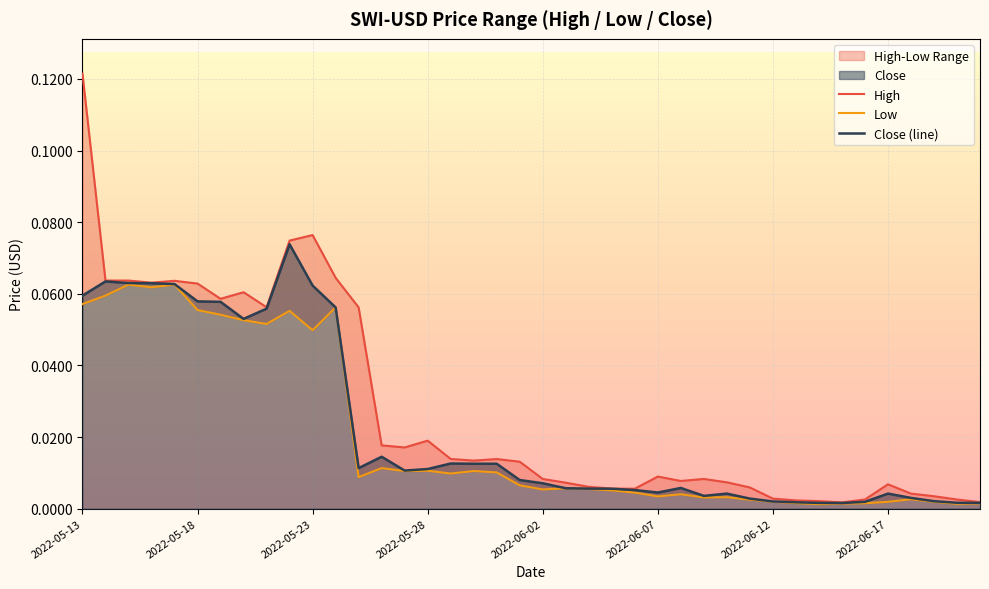

Reading left to right, extract all data points from this chart.

High: 2022-05-13=0.1	2022-05-14=0.1	2022-05-15=0.1	2022-05-16=0.1	2022-05-17=0.1	2022-05-18=0.1	2022-05-19=0.1	2022-05-20=0.1	2022-05-21=0.1	2022-05-22=0.1	2022-05-23=0.1	2022-05-24=0.1	2022-05-25=0.1	2022-05-26=0.0	2022-05-27=0.0	2022-05-28=0.0	2022-05-29=0.0	2022-05-30=0.0	2022-05-31=0.0	2022-06-01=0.0	2022-06-02=0.0	2022-06-03=0.0	2022-06-04=0.0	2022-06-05=0.0	2022-06-06=0.0	2022-06-07=0.0	2022-06-08=0.0	2022-06-09=0.0	2022-06-10=0.0	2022-06-11=0.0	2022-06-12=0.0	2022-06-13=0.0	2022-06-14=0.0	2022-06-15=0.0	2022-06-16=0.0	2022-06-17=0.0	2022-06-18=0.0	2022-06-19=0.0	2022-06-20=0.0	2022-06-21=0.0
Low: 2022-05-13=0.1	2022-05-14=0.1	2022-05-15=0.1	2022-05-16=0.1	2022-05-17=0.1	2022-05-18=0.1	2022-05-19=0.1	2022-05-20=0.1	2022-05-21=0.1	2022-05-22=0.1	2022-05-23=0.0	2022-05-24=0.1	2022-05-25=0.0	2022-05-26=0.0	2022-05-27=0.0	2022-05-28=0.0	2022-05-29=0.0	2022-05-30=0.0	2022-05-31=0.0	2022-06-01=0.0	2022-06-02=0.0	2022-06-03=0.0	2022-06-04=0.0	2022-06-05=0.0	2022-06-06=0.0	2022-06-07=0.0	2022-06-08=0.0	2022-06-09=0.0	2022-06-10=0.0	2022-06-11=0.0	2022-06-12=0.0	2022-06-13=0.0	2022-06-14=0.0	2022-06-15=0.0	2022-06-16=0.0	2022-06-17=0.0	2022-06-18=0.0	2022-06-19=0.0	2022-06-20=0.0	2022-06-21=0.0
Close: 2022-05-13=0.1	2022-05-14=0.1	2022-05-15=0.1	2022-05-16=0.1	2022-05-17=0.1	2022-05-18=0.1	2022-05-19=0.1	2022-05-20=0.1	2022-05-21=0.1	2022-05-22=0.1	2022-05-23=0.1	2022-05-24=0.1	2022-05-25=0.0	2022-05-26=0.0	2022-05-27=0.0	2022-05-28=0.0	2022-05-29=0.0	2022-05-30=0.0	2022-05-31=0.0	2022-06-01=0.0	2022-06-02=0.0	2022-06-03=0.0	2022-06-04=0.0	2022-06-05=0.0	2022-06-06=0.0	2022-06-07=0.0	2022-06-08=0.0	2022-06-09=0.0	2022-06-10=0.0	2022-06-11=0.0	2022-06-12=0.0	2022-06-13=0.0	2022-06-14=0.0	2022-06-15=0.0	2022-06-16=0.0	2022-06-17=0.0	2022-06-18=0.0	2022-06-19=0.0	2022-06-20=0.0	2022-06-21=0.0